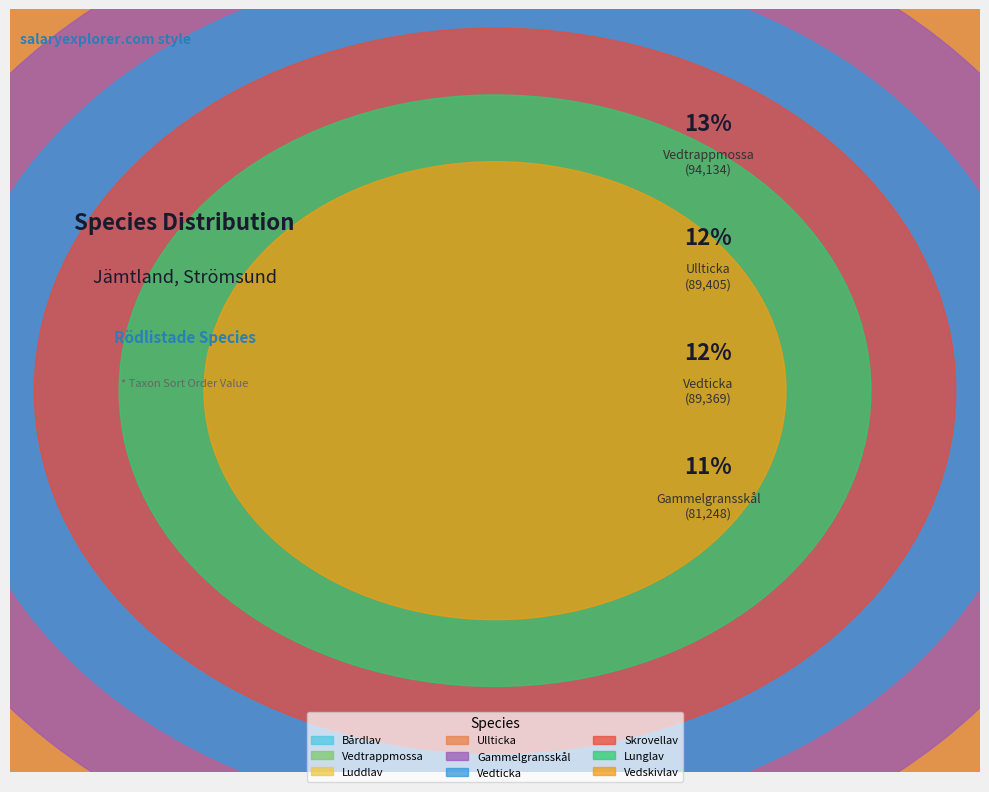

What percentage is the Vedskivlav slice, to the nearest percent?

10%